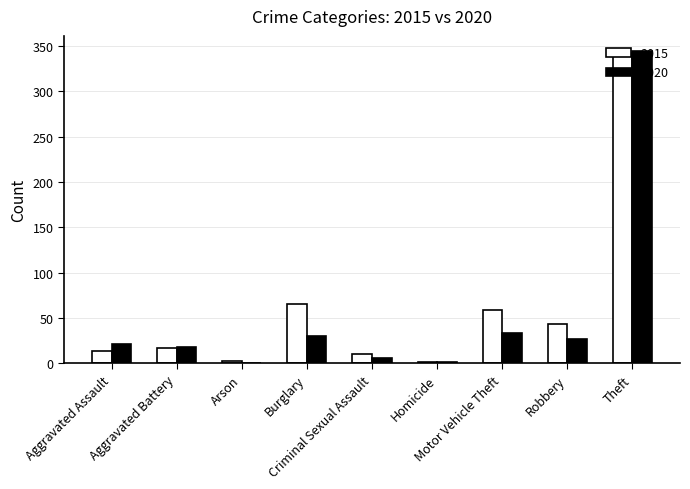

What is the greatest value displayed?

344